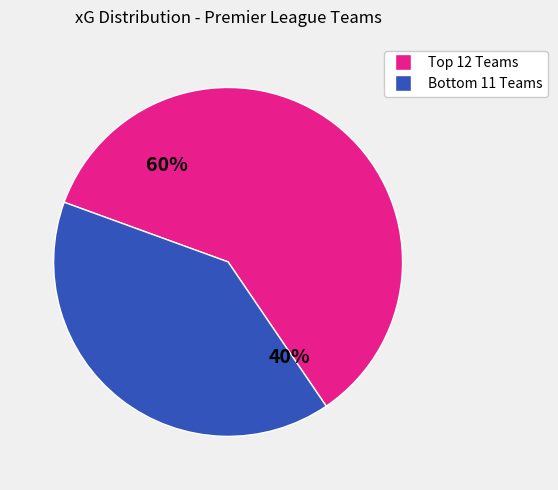

To the nearest percent, what is the average slice percentage?

50%